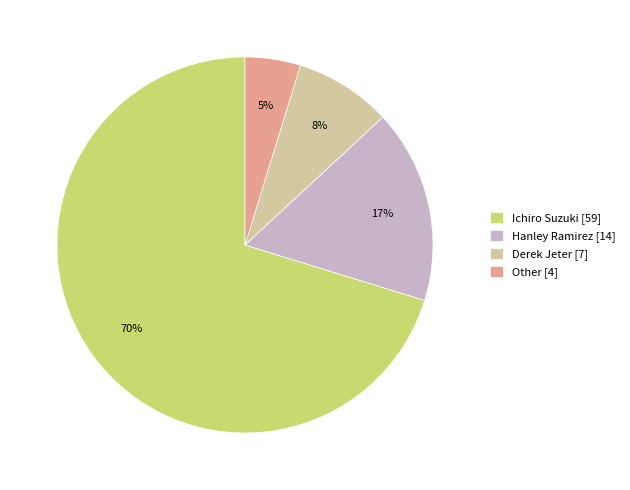

Which has a higher value, Ichiro Suzuki or Derek Jeter?

Ichiro Suzuki